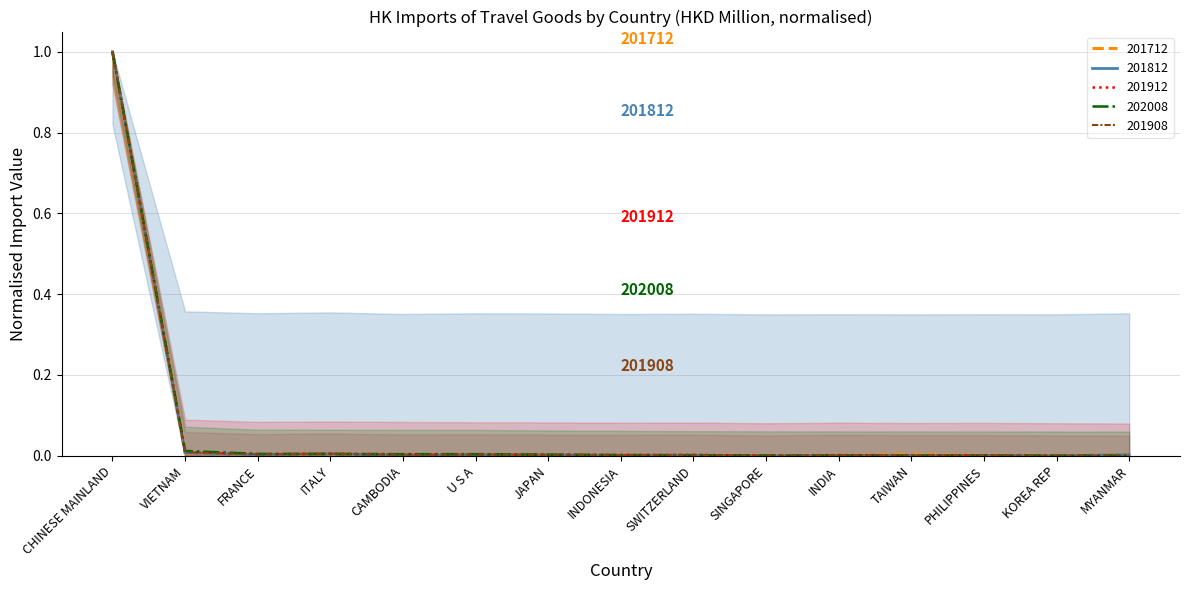

Is the value of 201712 at U S A greater than the value of 201912 at U S A?

No